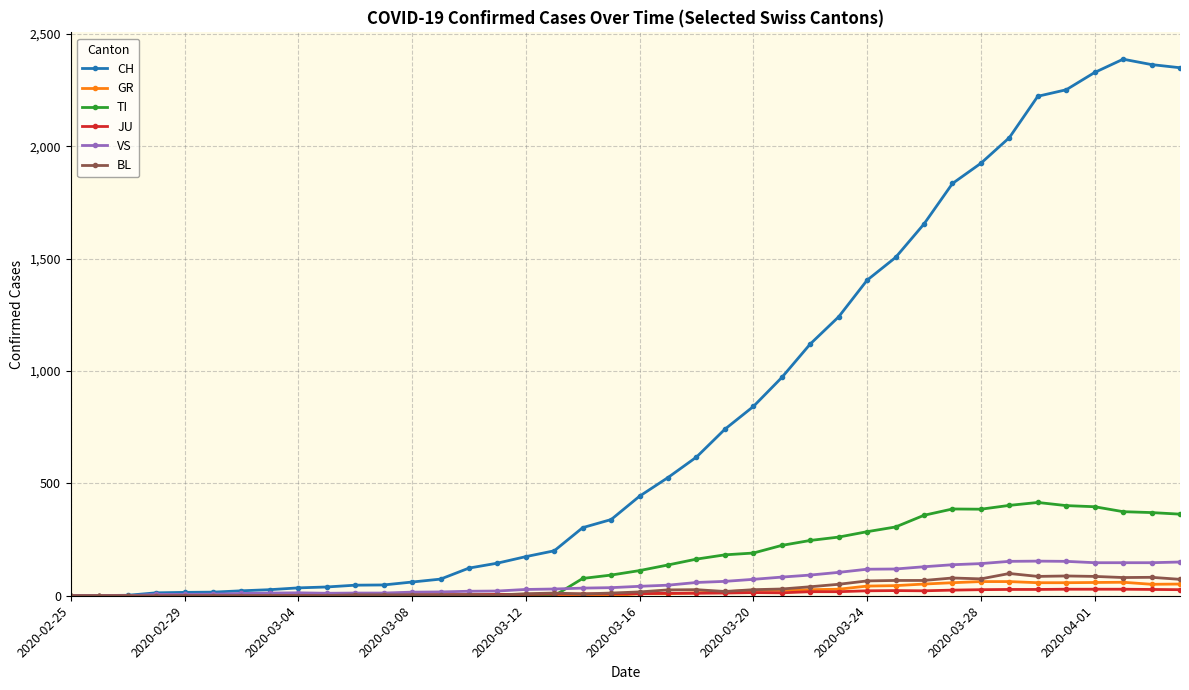

True or false: GR has more than 1 points higher than both neighbors.

True